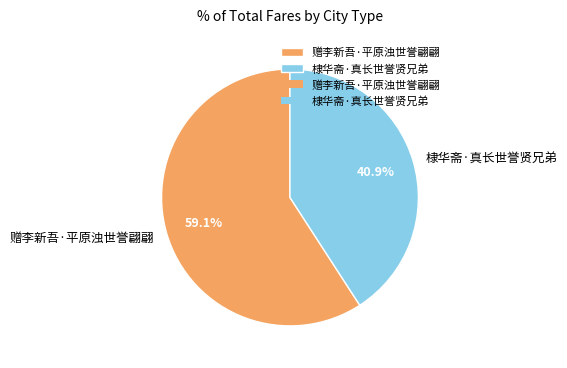

True or false: 棣华斋·真长世誉贤兄弟 accounts for 54% of the total.

False